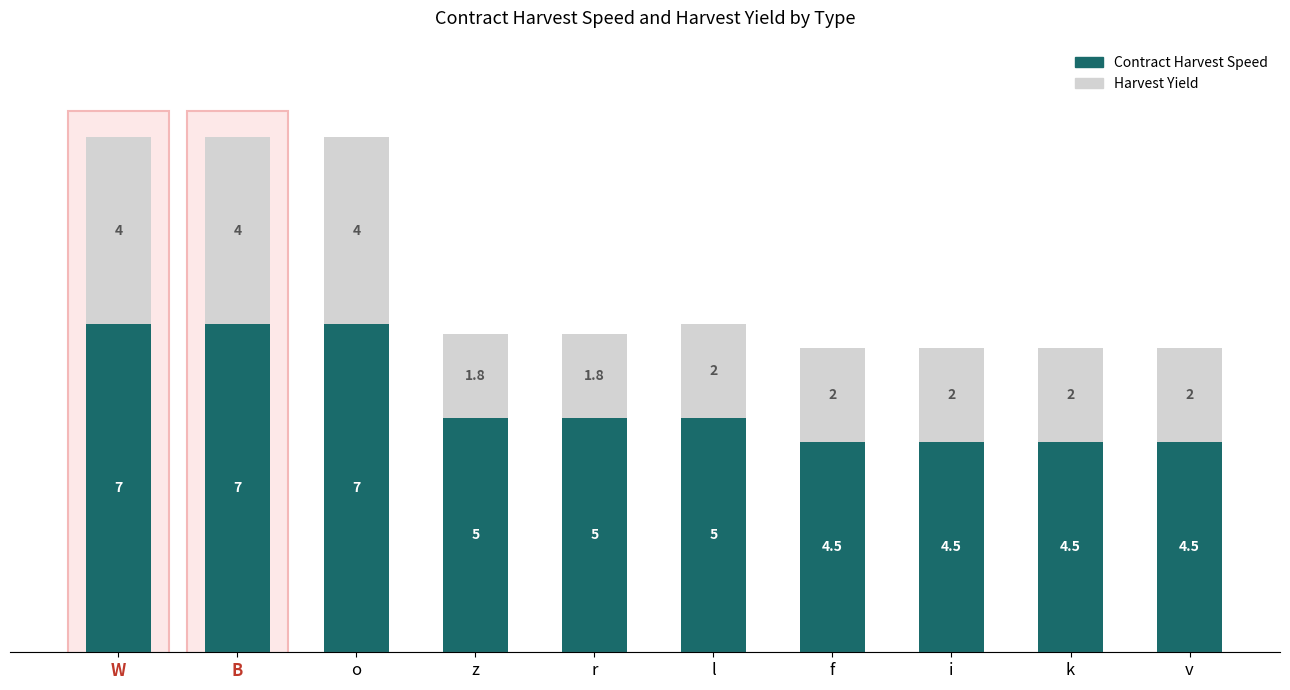

Does the chart contain stacked bars?

Yes